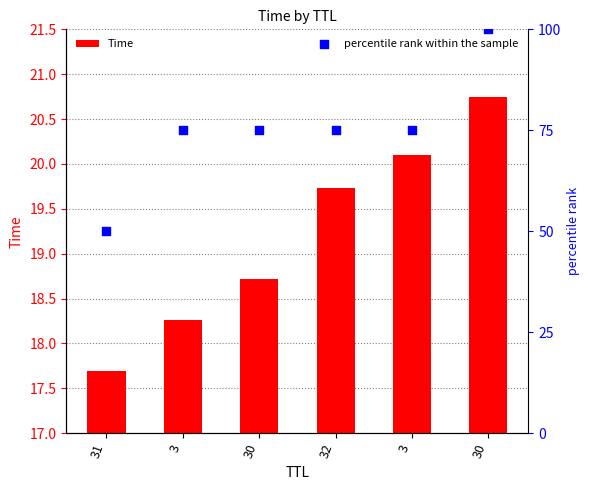

Which series has the largest Y range (max minus min)?

percentile rank within the sample